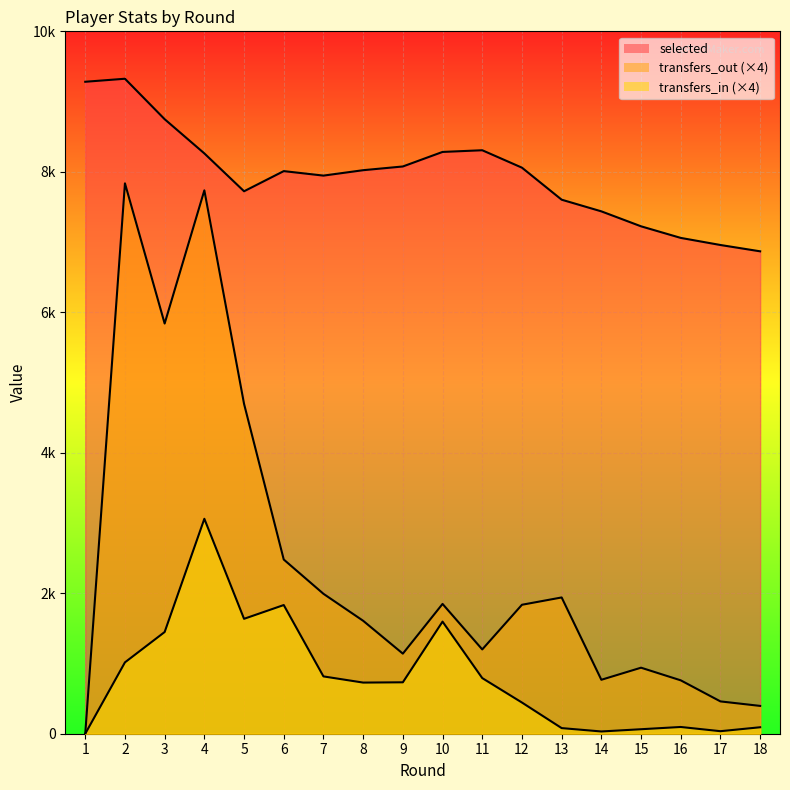

Which series has the widest spread of values?

transfers_out